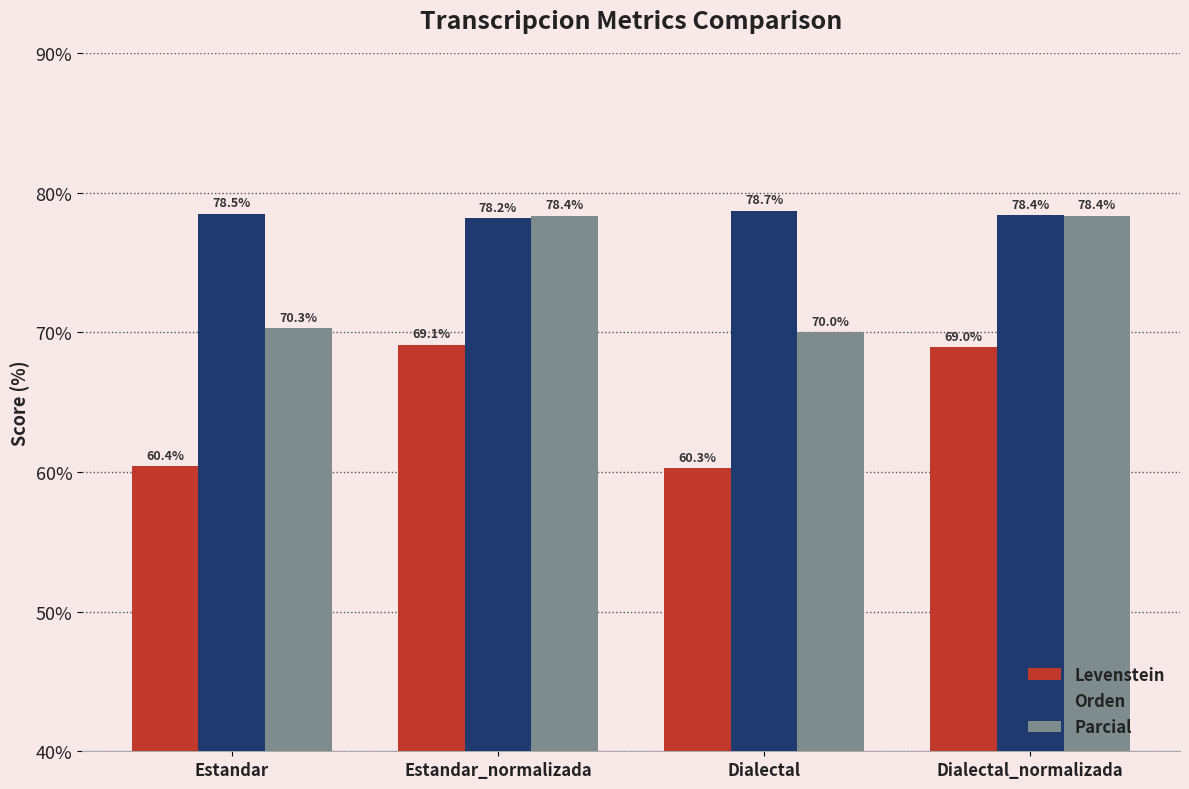

The Parcial series shows 114.5 at Estandar. True or false?

False